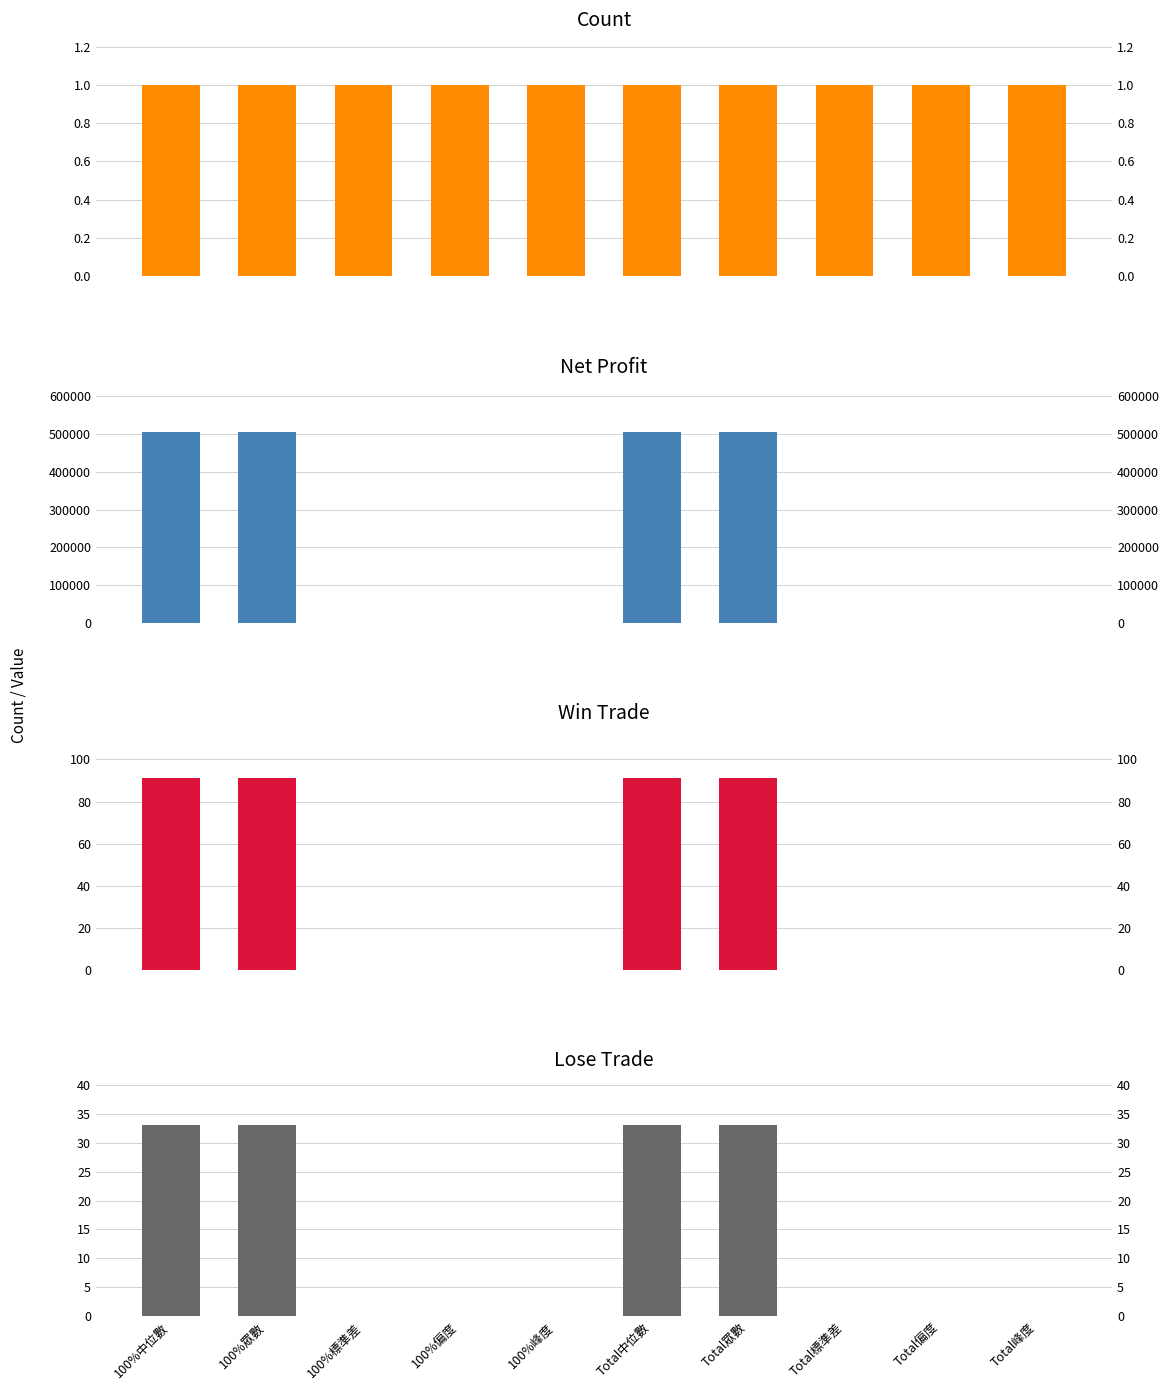

Is the value of Count at 100%峰度 greater than the value of Net Profit at 100%偏度?

Yes